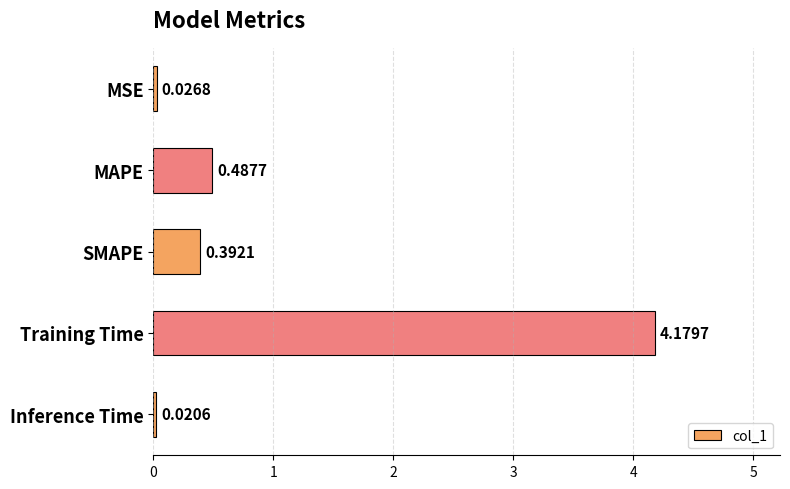

Between MSE and Training Time, which is larger?

Training Time